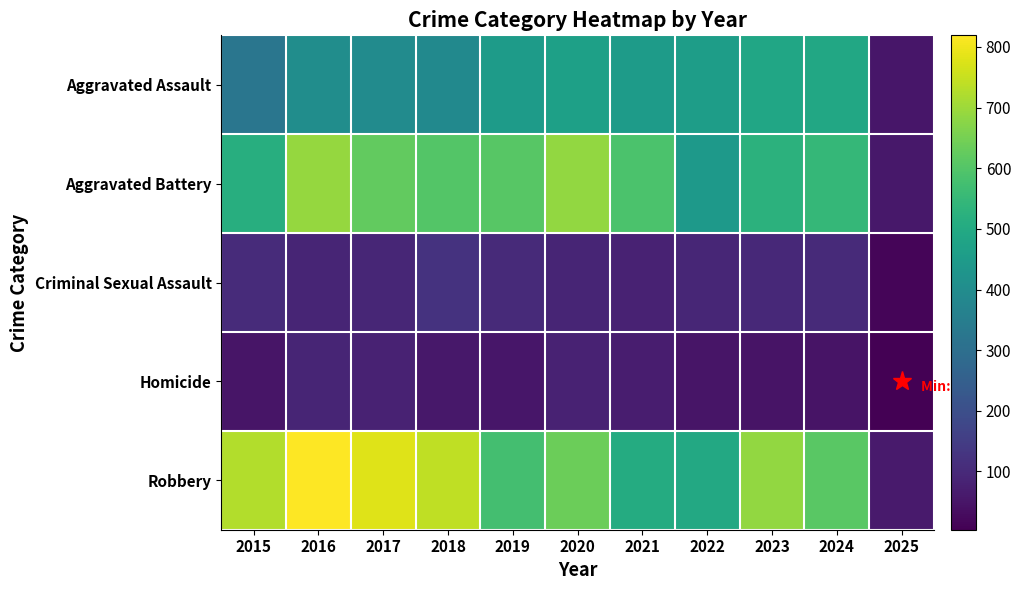

Reading left to right, transcribe all the data shown in this chart.

Aggravated Assault: 2015=323	2016=402	2017=396	2018=392	2019=452	2020=466	2021=452	2022=458	2023=486	2024=494	2025=54
Aggravated Battery: 2015=515	2016=691	2017=623	2018=600	2019=608	2020=686	2021=587	2022=446	2023=529	2024=546	2025=58
Criminal Sexual Assault: 2015=105	2016=87	2017=91	2018=123	2019=102	2020=89	2021=81	2022=93	2023=98	2024=100	2025=15
Homicide: 2015=50	2016=87	2017=82	2018=56	2019=53	2020=81	2021=69	2022=50	2023=48	2024=48	2025=4
Robbery: 2015=726	2016=819	2017=780	2018=741	2019=577	2020=637	2021=506	2022=495	2023=687	2024=611	2025=62